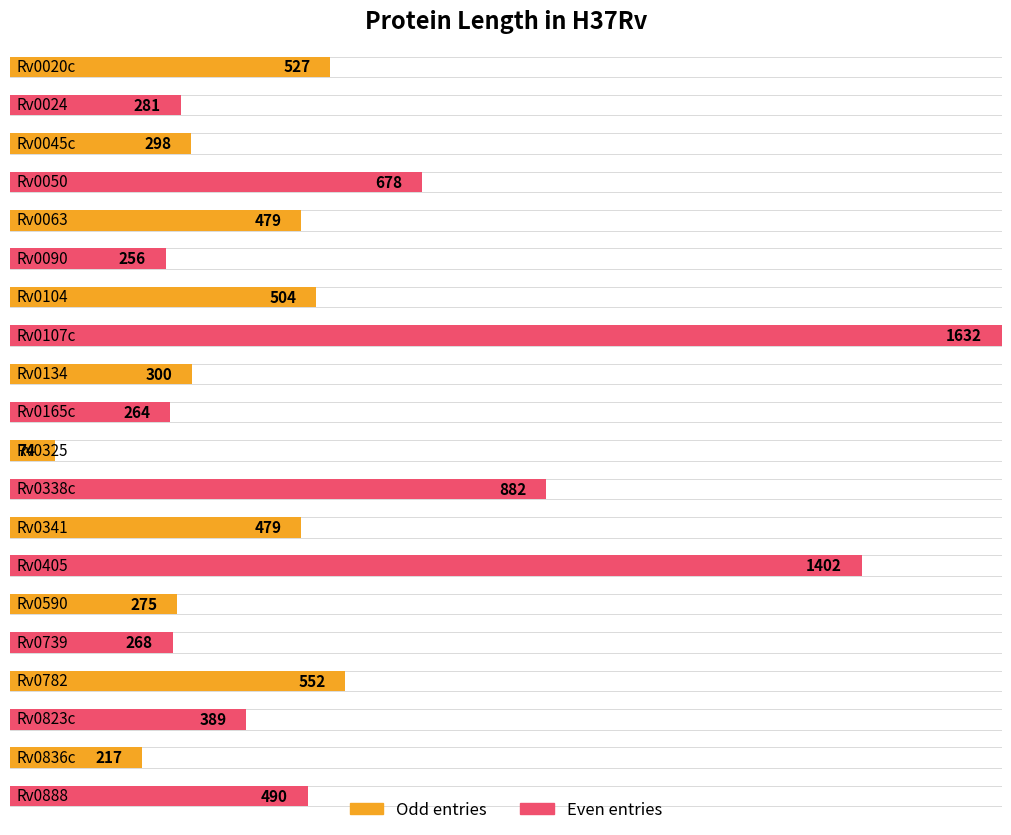

At which label is the value closest to 853?

Rv0338c